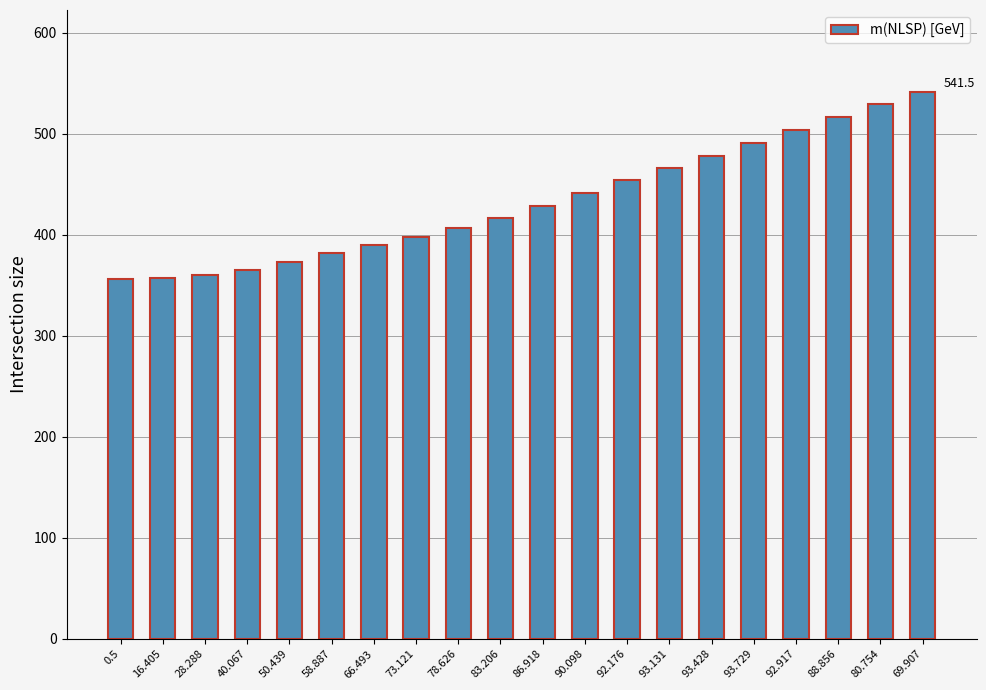

True or false: the data shows 365.7 at 40.067.

True